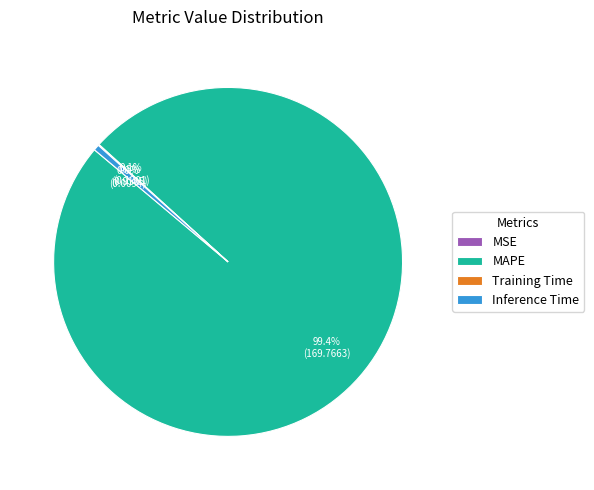

What portion of the pie excludes MAPE?

0.6%